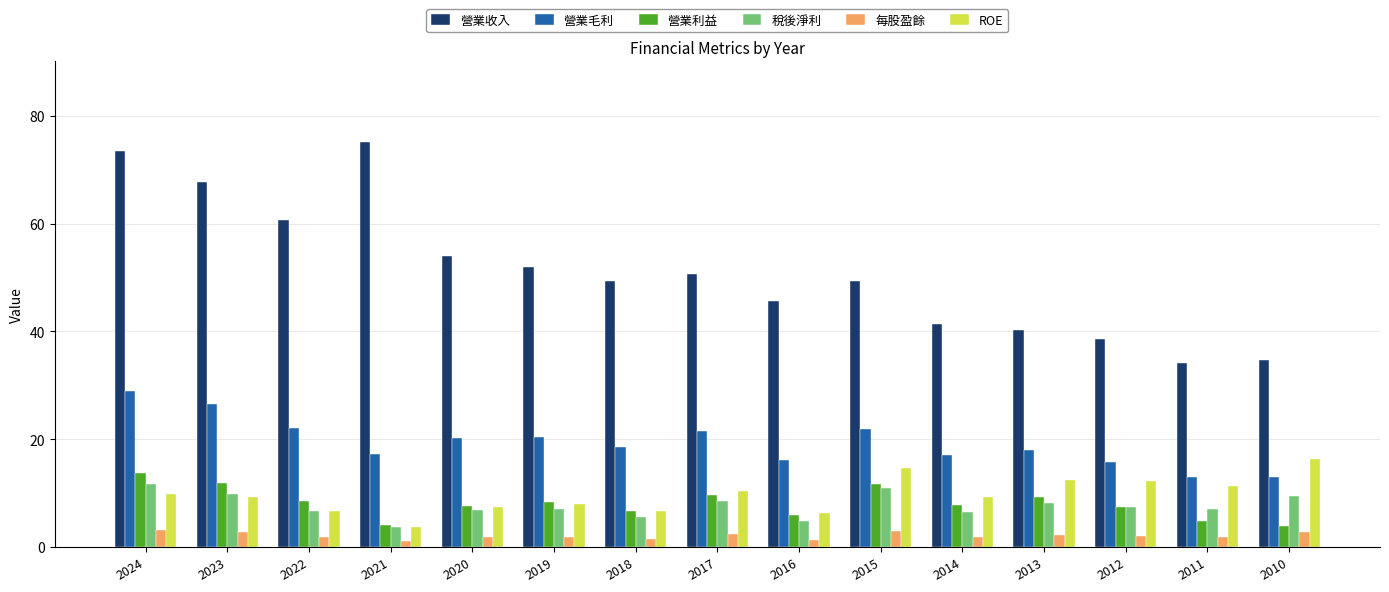

Which series has the largest range (max minus min)?

營業收入